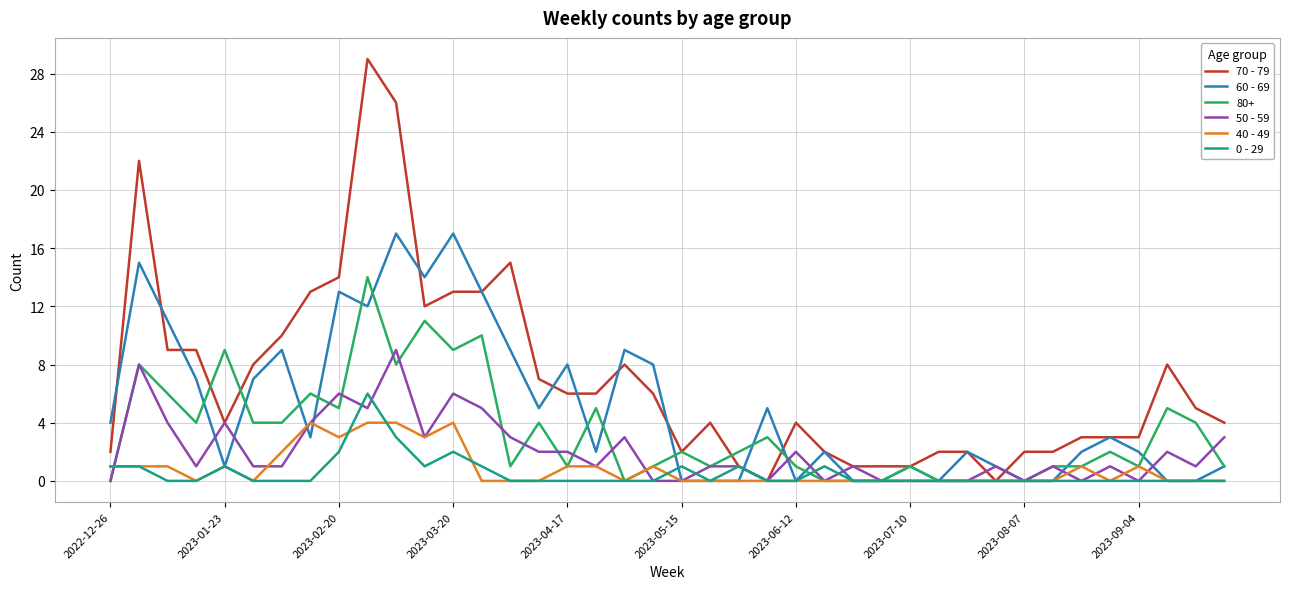

Which series has the largest range (max minus min)?

70 - 79